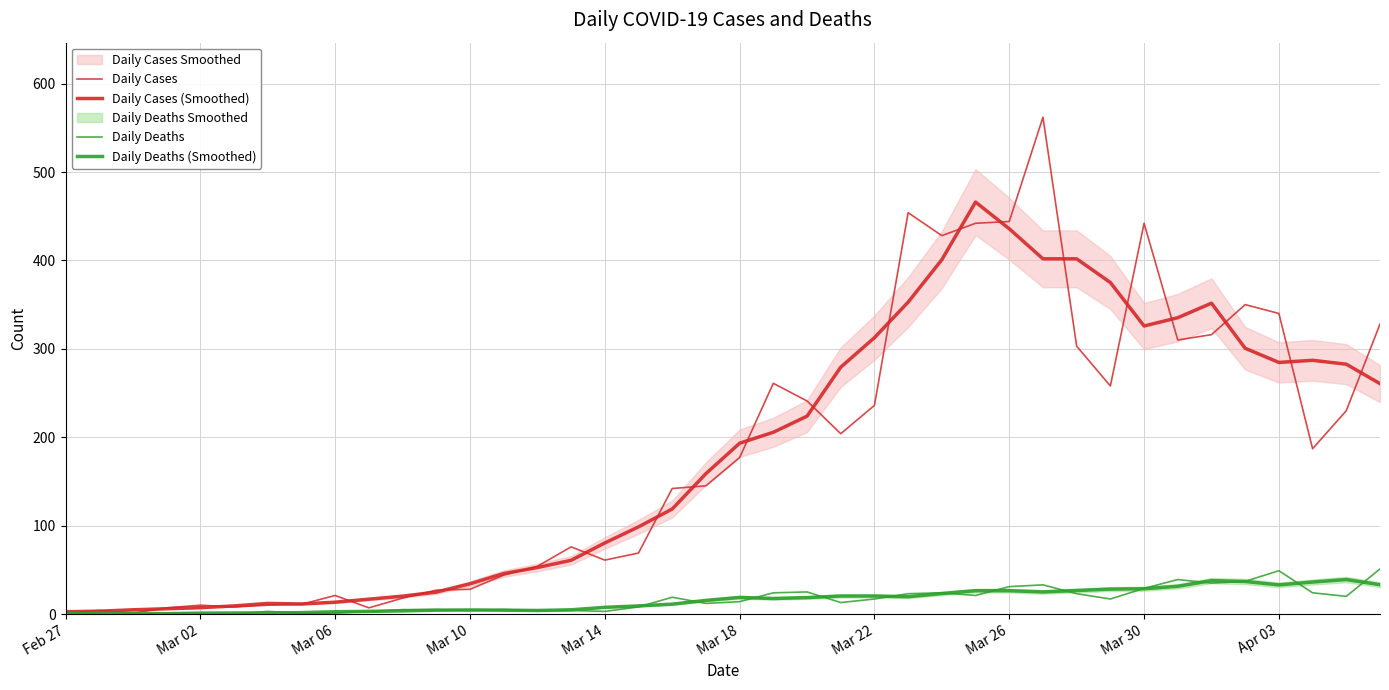

Reading left to right, what are all the values shown in this chart?

Daily Cases: 2.0	4.0	1.0	7.0	10.0	8.0	10.0	11.0	21.0	7.0	18.0	27.0	28.0	44.0	54.0	76.0	61.0	69.0	142.0	145.0	177.0	261.0	241.0	204.0	236.0	454.0	428.0	442.0	444.0	562.0	303.0	258.0	442.0	310.0	316.0	350.0	340.0	187.0	230.0	328.0
Daily Cases (Smoothed): 2.6	3.2	4.8	6.0	7.2	9.2	12.0	11.4	13.4	16.8	20.2	24.8	34.2	45.8	52.6	60.8	80.4	98.6	118.8	158.8	193.2	205.6	223.8	279.2	312.6	352.8	400.8	466.0	435.8	401.8	401.8	375.0	325.8	335.2	351.6	300.6	284.6	287.0	282.6	260.6
Daily Deaths: 2.0	0.0	0.0	1.0	1.0	0.0	3.0	1.0	1.0	3.0	5.0	5.0	4.0	5.0	4.0	4.0	3.0	8.0	19.0	12.0	14.0	24.0	25.0	13.0	17.0	23.0	24.0	21.0	31.0	33.0	23.0	17.0	29.0	39.0	35.0	37.0	49.0	24.0	20.0	51.0
Daily Deaths (Smoothed): 0.8	1.0	0.8	0.4	1.0	1.2	1.2	1.6	2.6	3.0	3.6	4.4	4.6	4.4	4.0	4.8	7.6	9.2	11.2	15.4	18.8	17.6	18.6	20.4	20.4	19.6	23.2	26.4	26.4	25.0	26.6	28.2	28.6	31.4	37.8	36.8	33.0	36.2	39.0	33.2